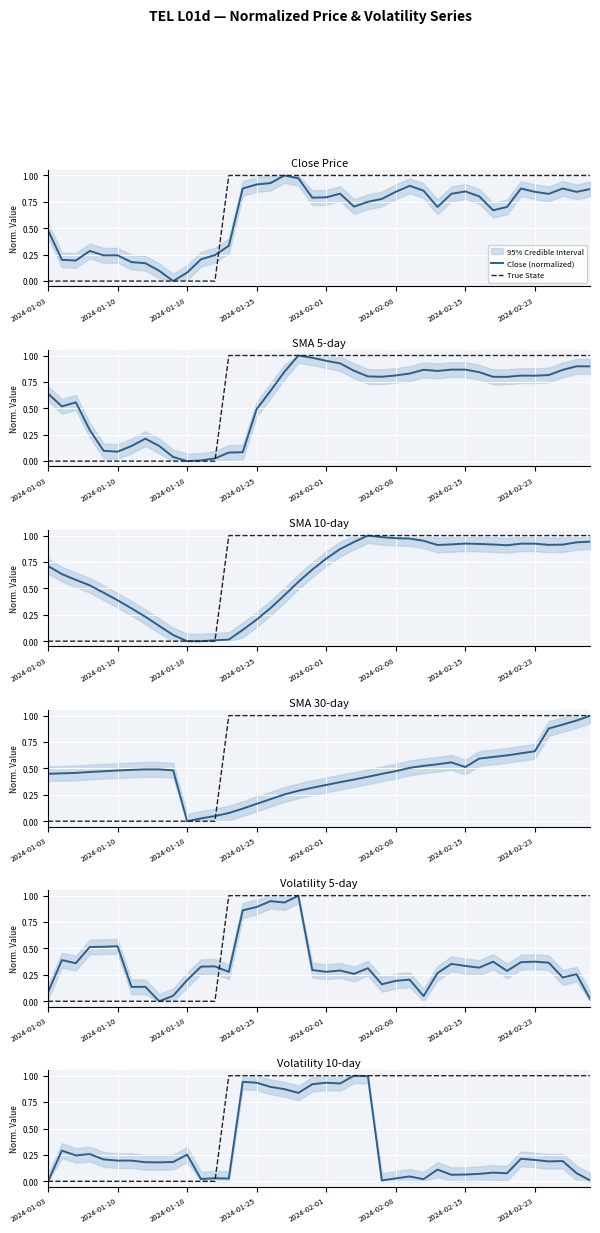

Which series has the widest spread of values?

Close